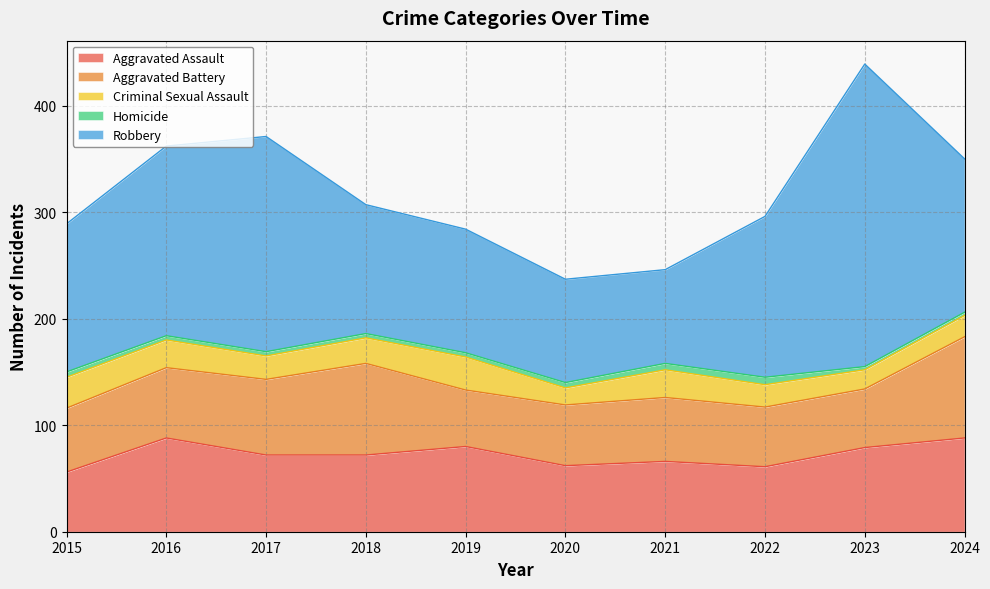

At how many categories does at least one series exceed 8?

10